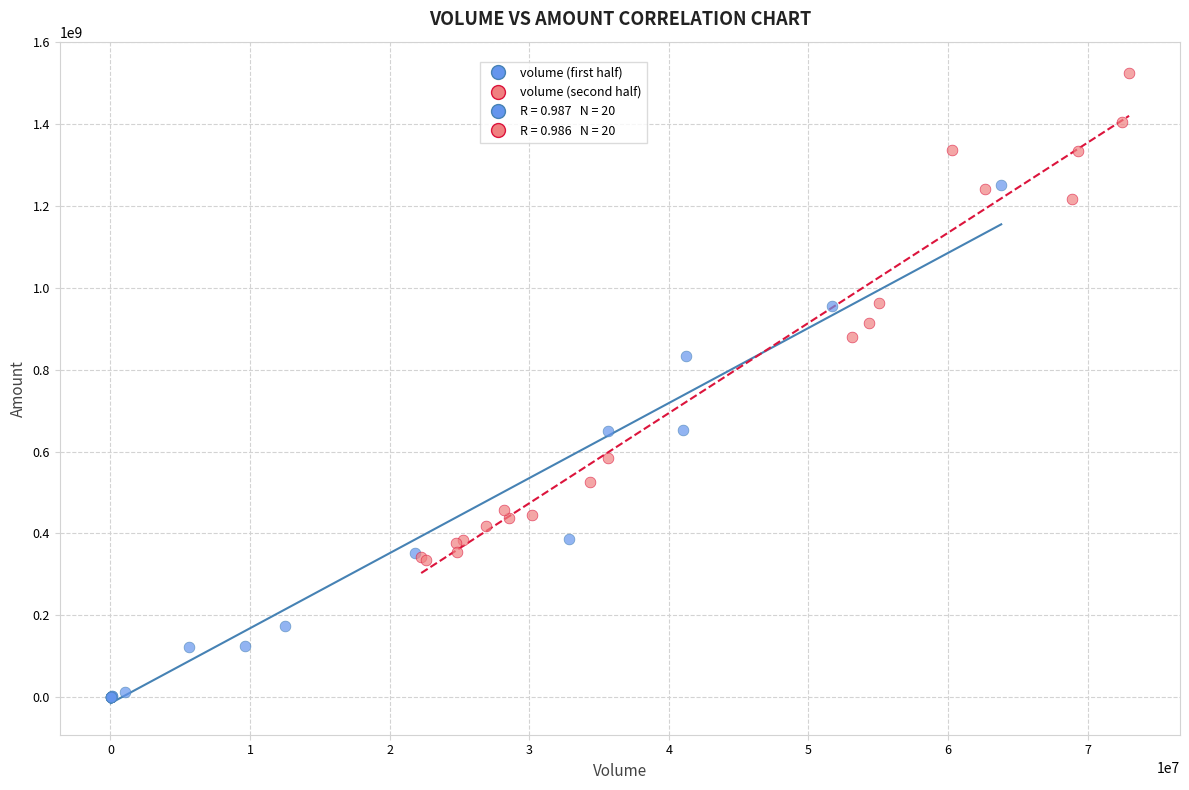

Which series reaches the minimum Y coordinate?

volume (first half)